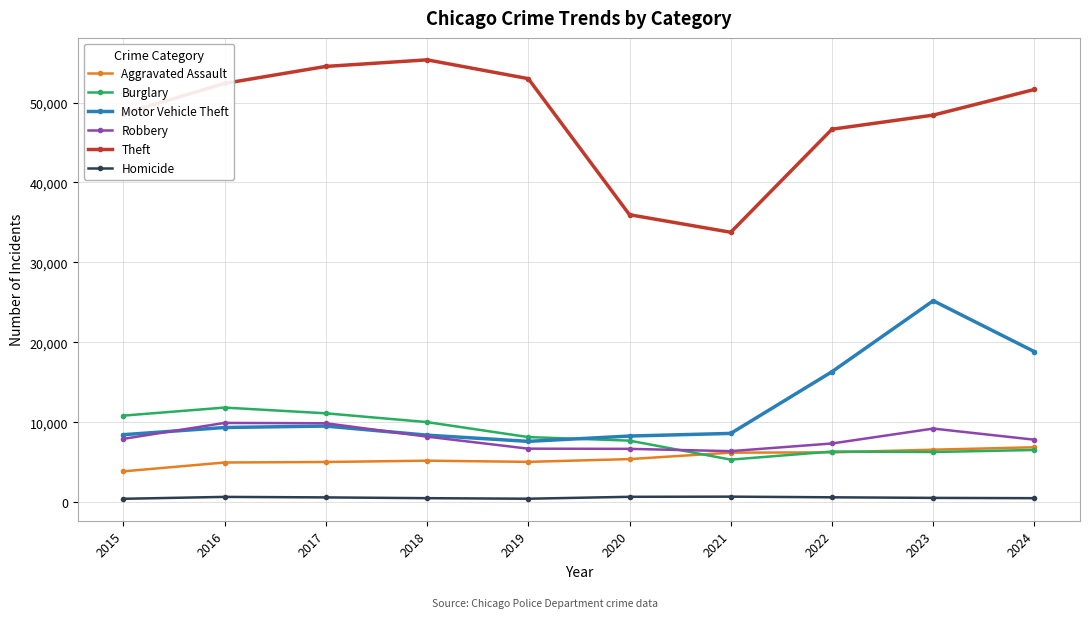

At which category does Theft reach its first local peak?

2018